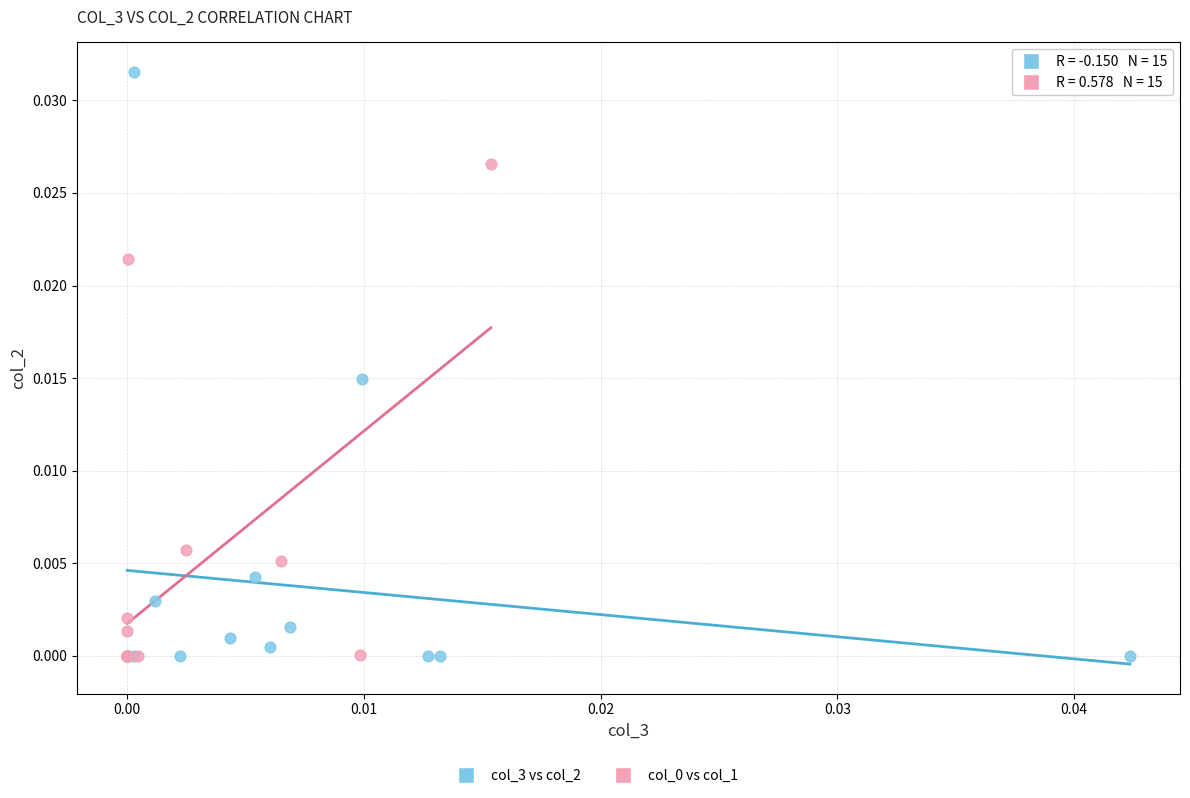

Which series reaches the maximum Y coordinate?

col_3 vs col_2